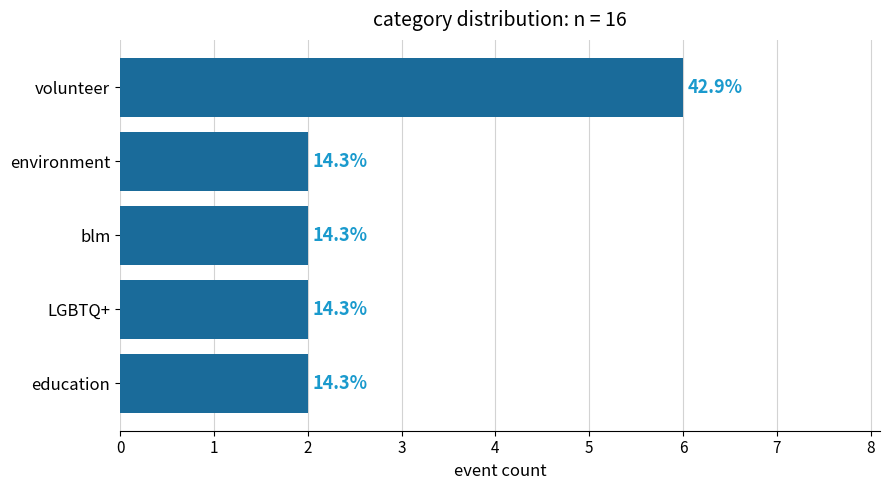

Are the bars horizontal?

Yes